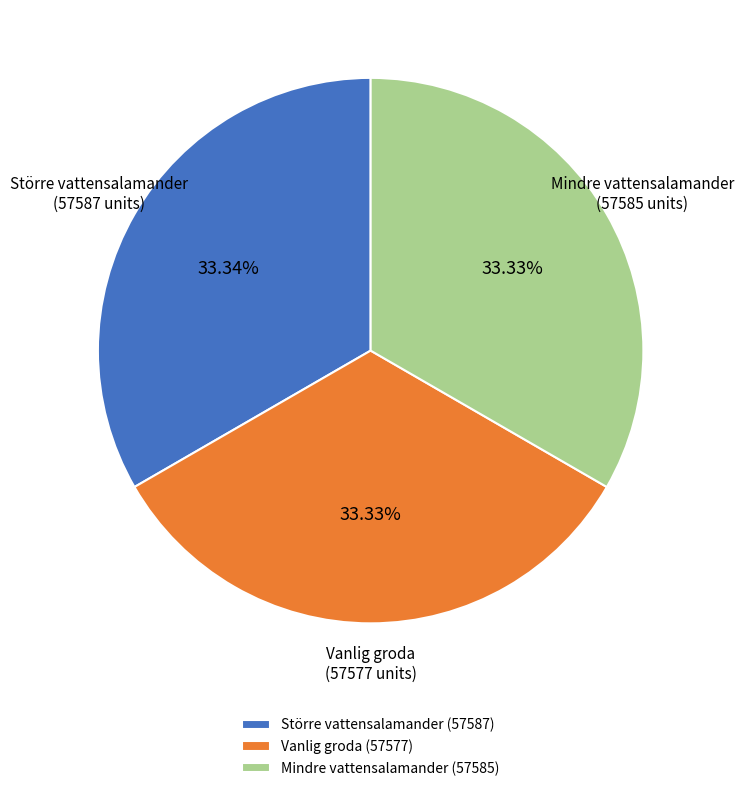

What is the ratio of the value at Större vattensalamander (57587) to the value at Vanlig groda (57577)?

1.0